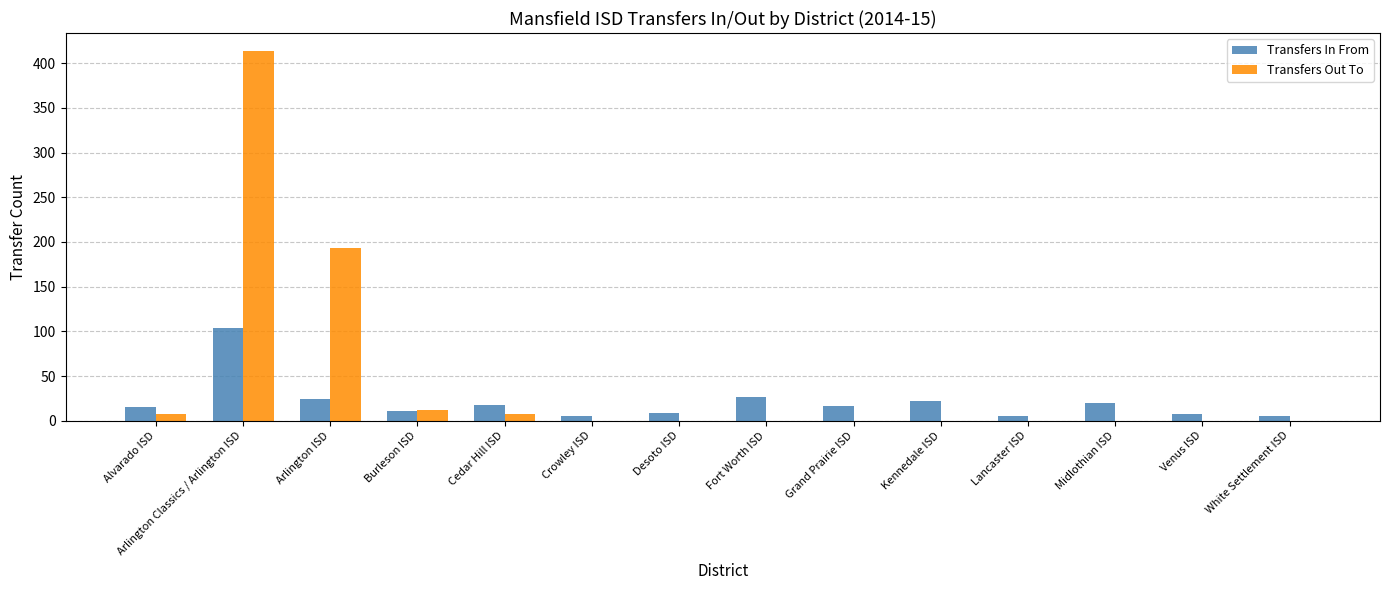

At which category is the sum across all series the highest?

Arlington Classics / Arlington ISD